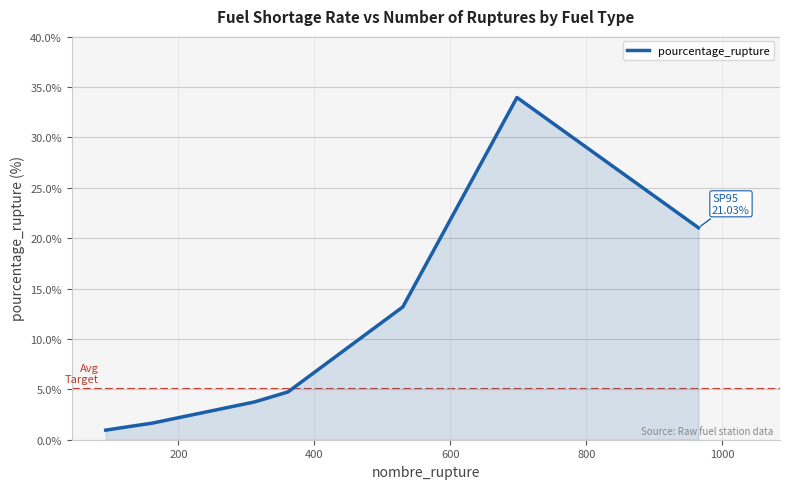

What is the difference between the maximum and minimum values?

33.0